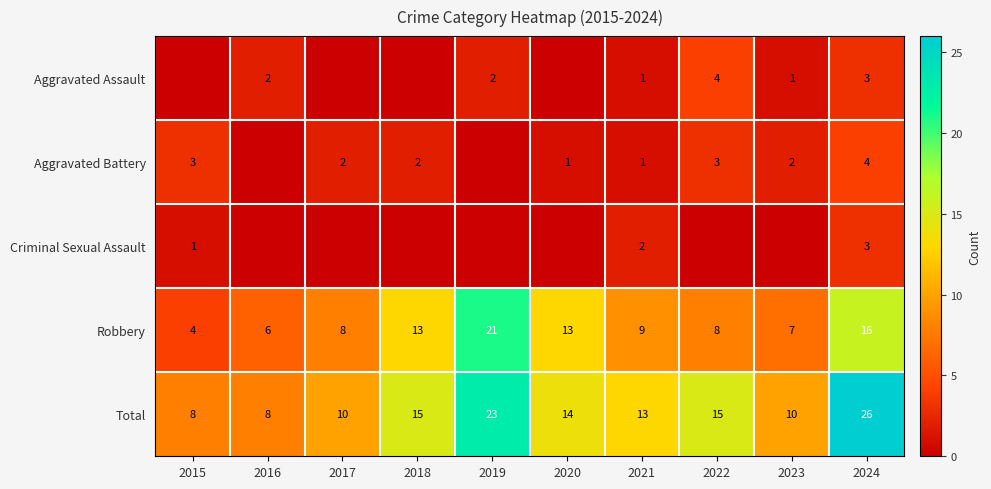

True or false: Total has a value of 19 at 2020.

False